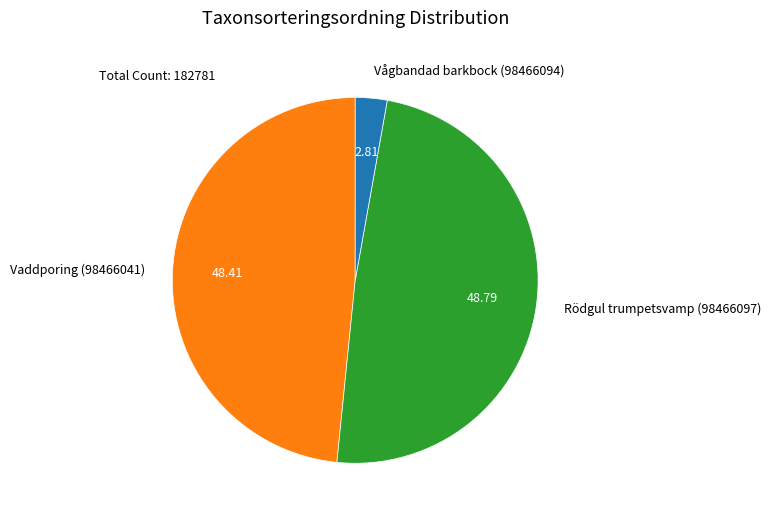

Combined, do Vaddporing (98466041) and Vågbandad barkbock (98466094) account for over 50%?

Yes